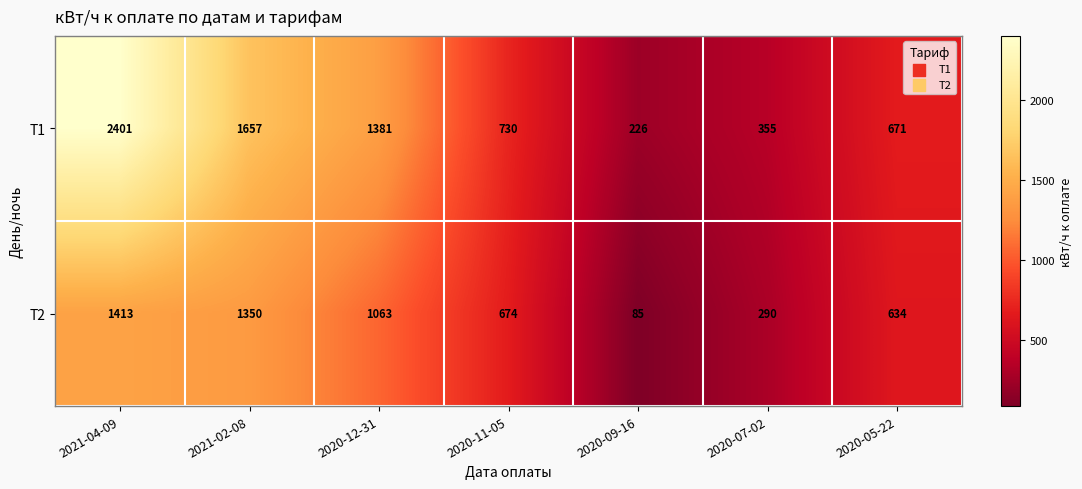

Where is Т2 nearest to the value 749?

2020-11-05